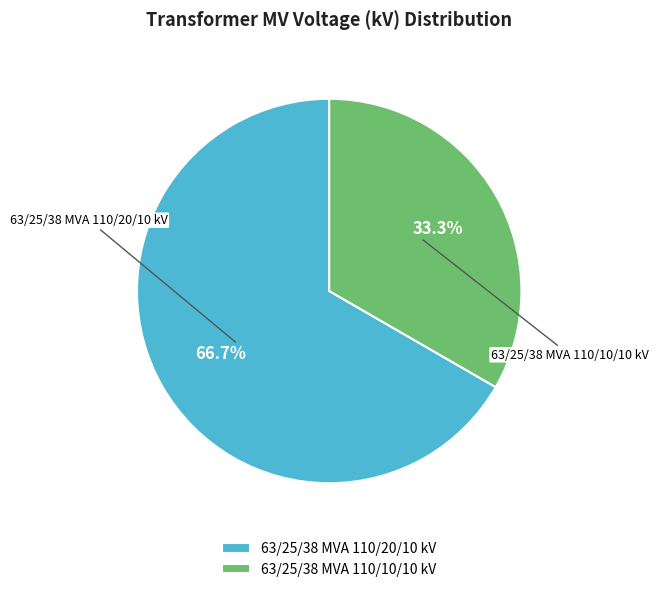

To the nearest percent, what is the difference between the largest and smallest slice percentages?

33%